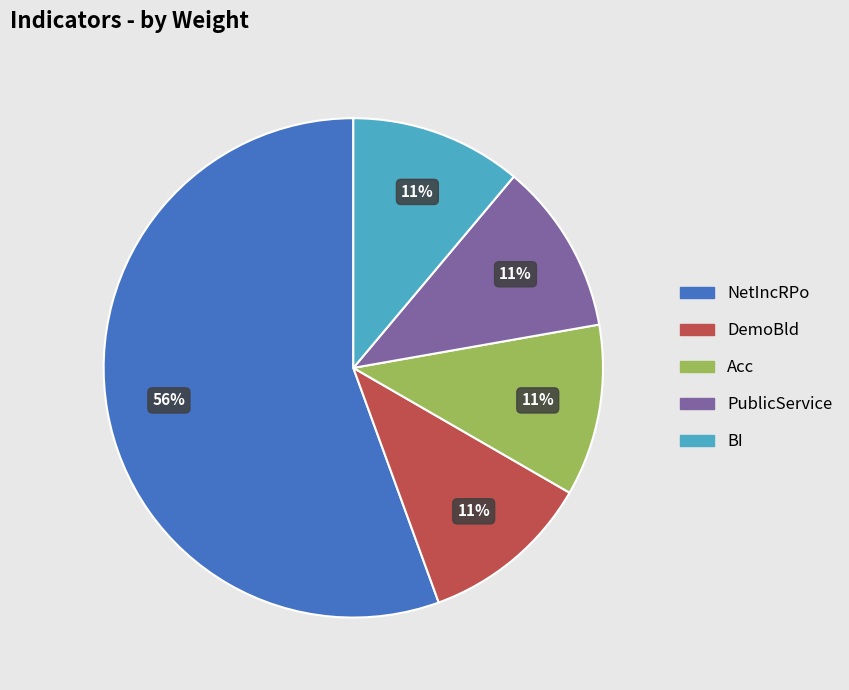

What is the largest slice in the pie chart?

NetIncRPo